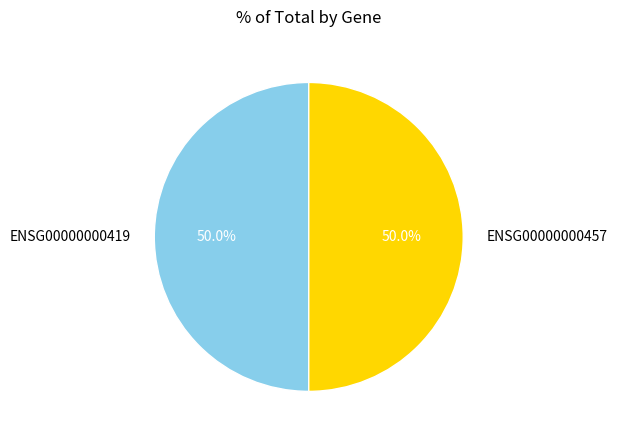

What percentage is NOT represented by ENSG00000000419?

50.0%